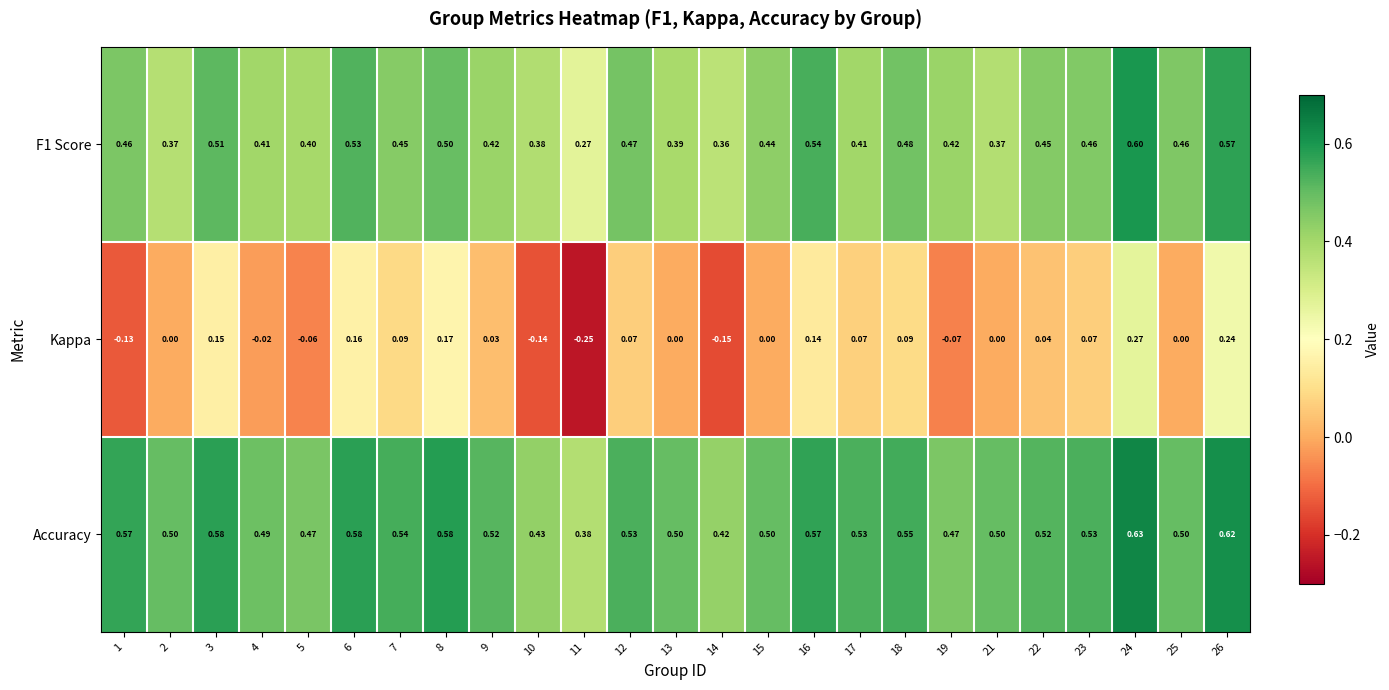

Which series changed the most between 13 and 26?

Kappa